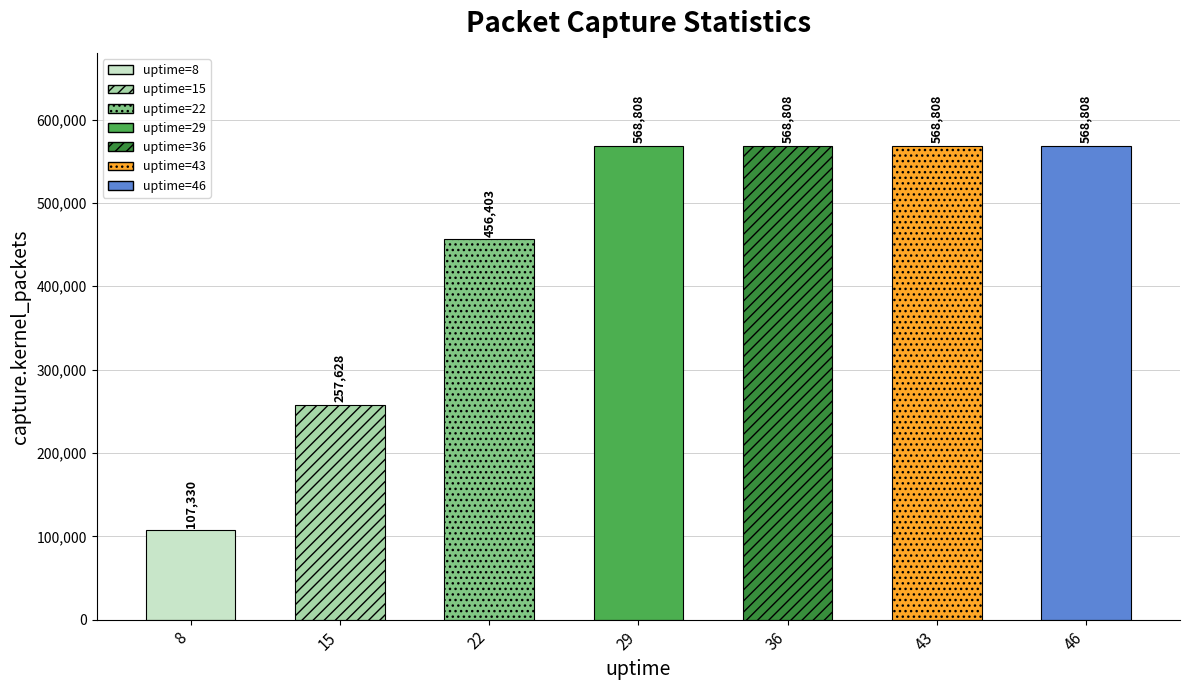

What is the greatest value displayed?

568808